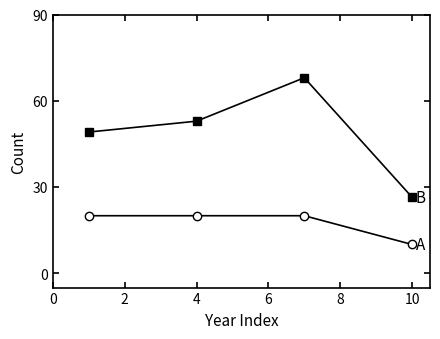

Does the chart display data point markers on the line(s)?

Yes